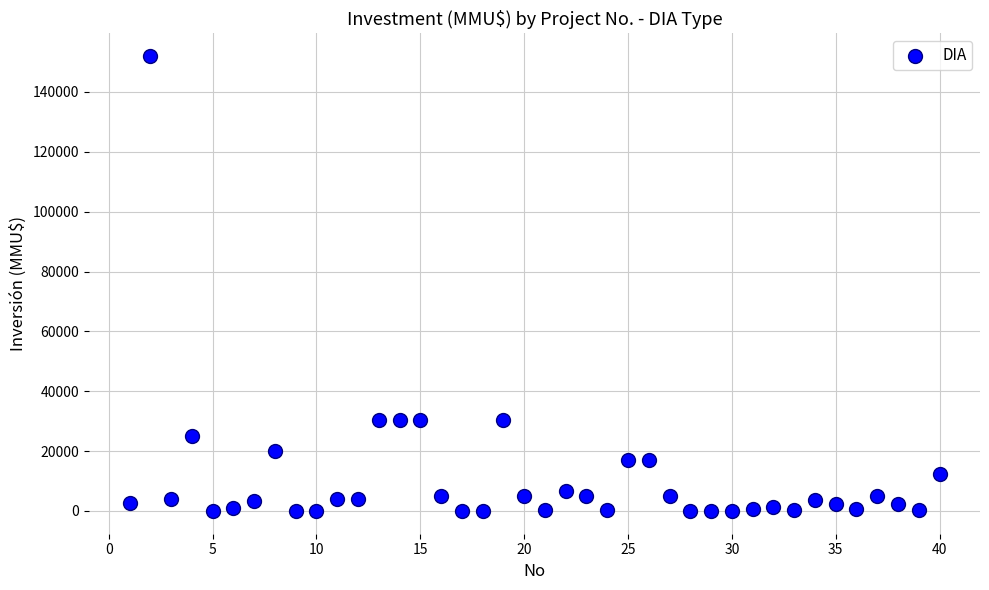

What is the range of Y values (max minus min)?

152000